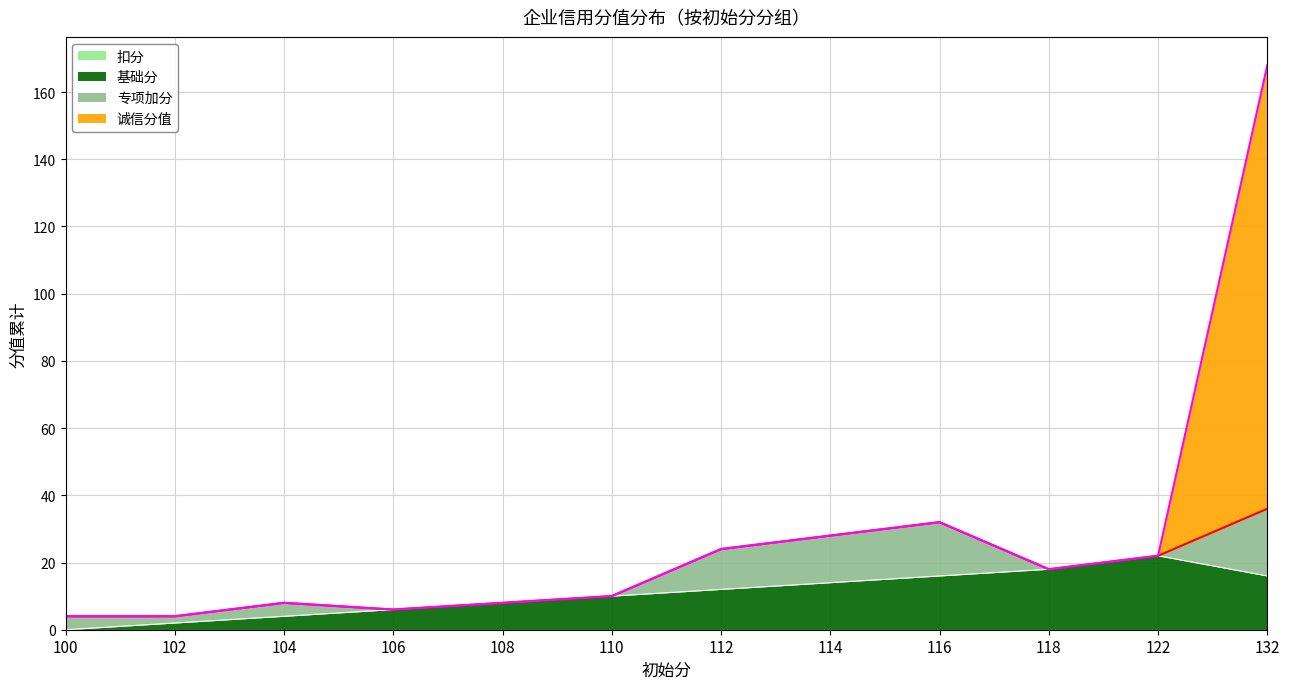

Reading left to right, list all the values displayed in this chart.

诚信分值: 0	0	0	0	0	0	0	0	0	0	0	132
基础分: 0	2	4	6	8	10	12	14	16	18	22	16
专项加分: 4	2	4	0	0	0	12	14	16	0	0	20
扣分: 0	0	0	0	0	0	0	0	0	0	0	0